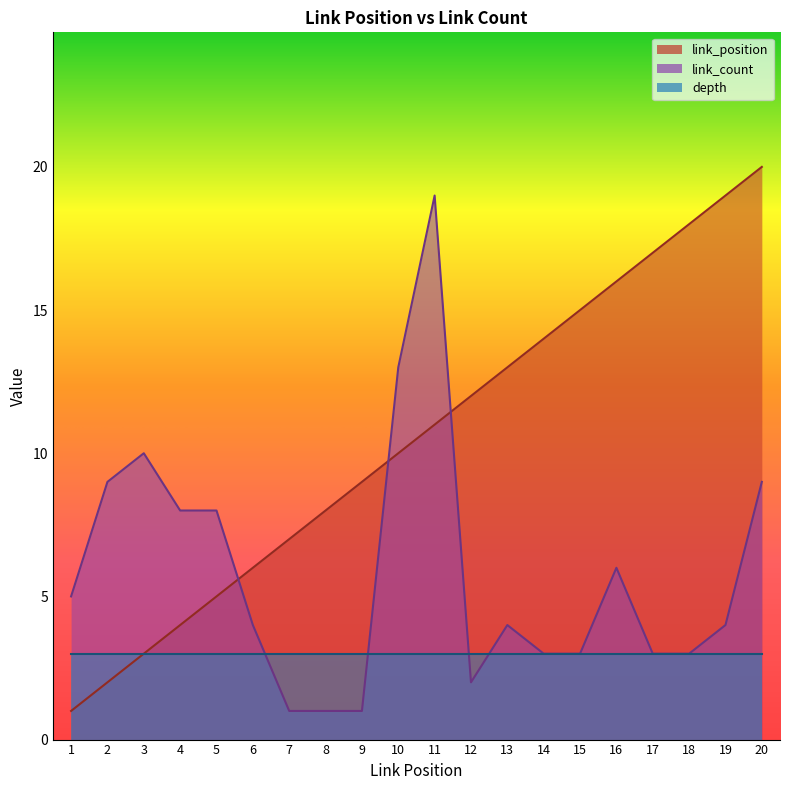

What is the maximum value for link_count?

19